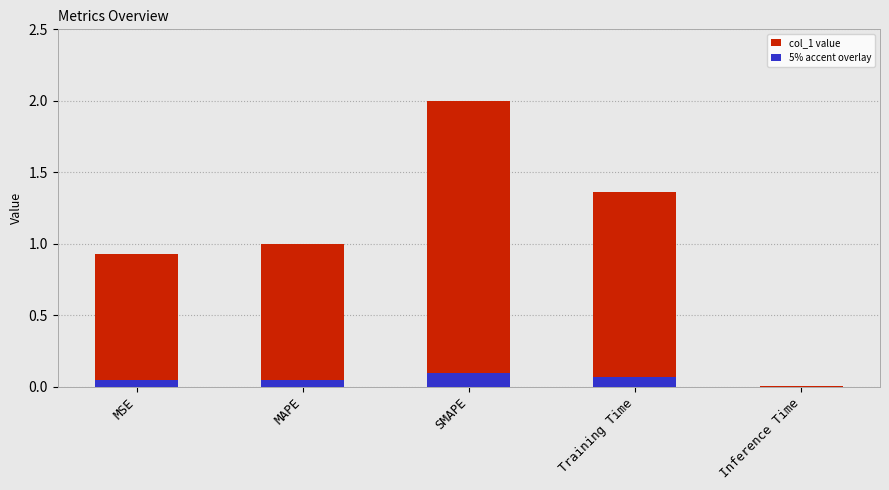

What is the difference between the maximum and minimum values?

2.0